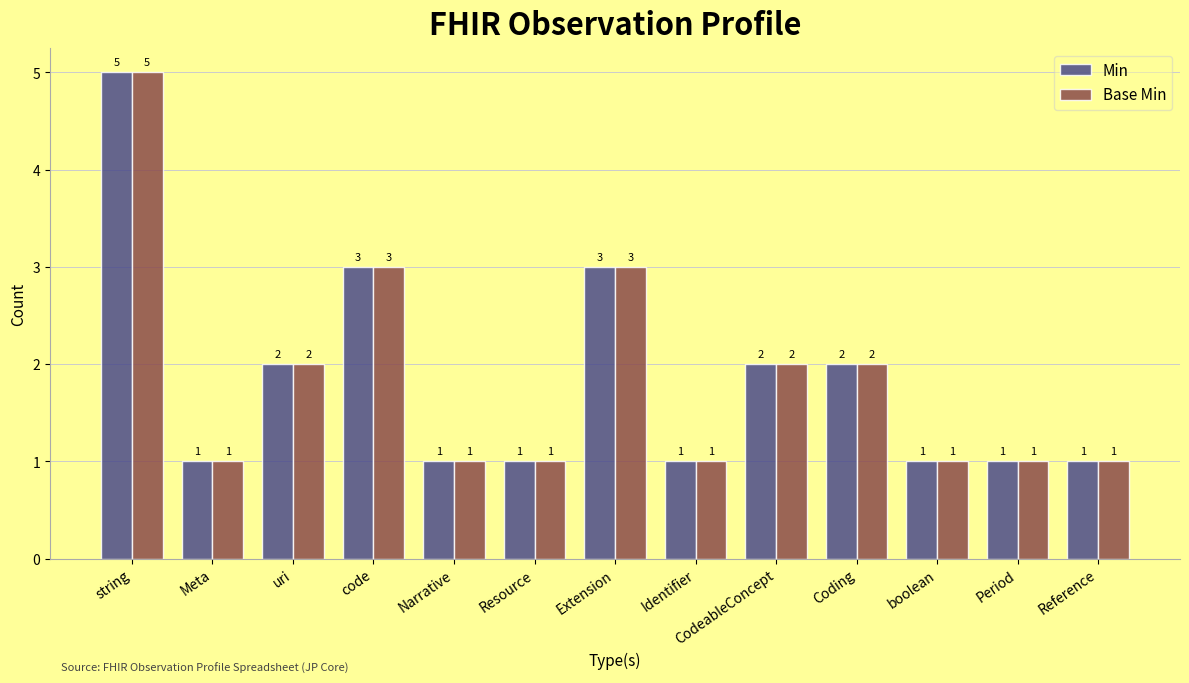

Read the Min value at Extension.

3